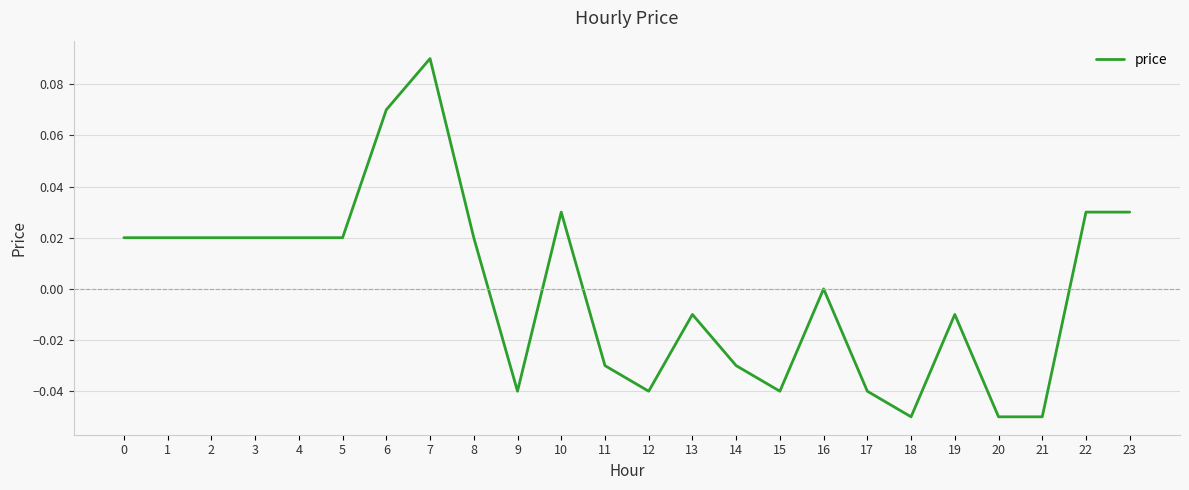

Which label corresponds to the largest value in the chart?

7